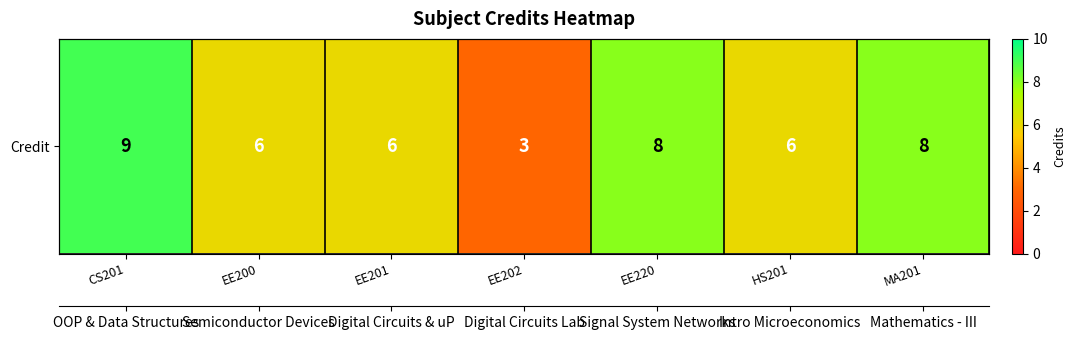

Where does the data first go above 6?

CS201